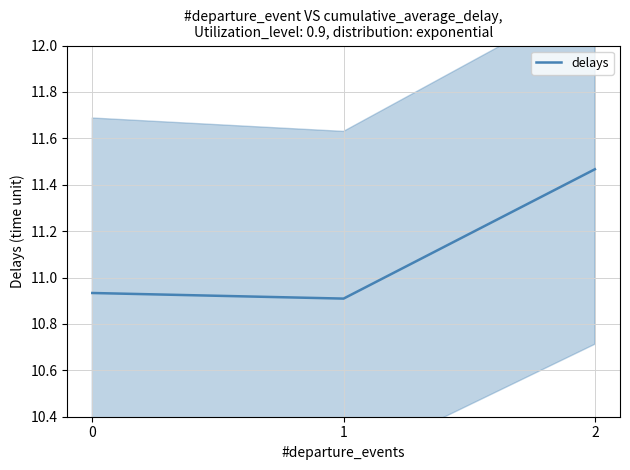

What is the ratio of the value at 0 to the value at 1?

1.0